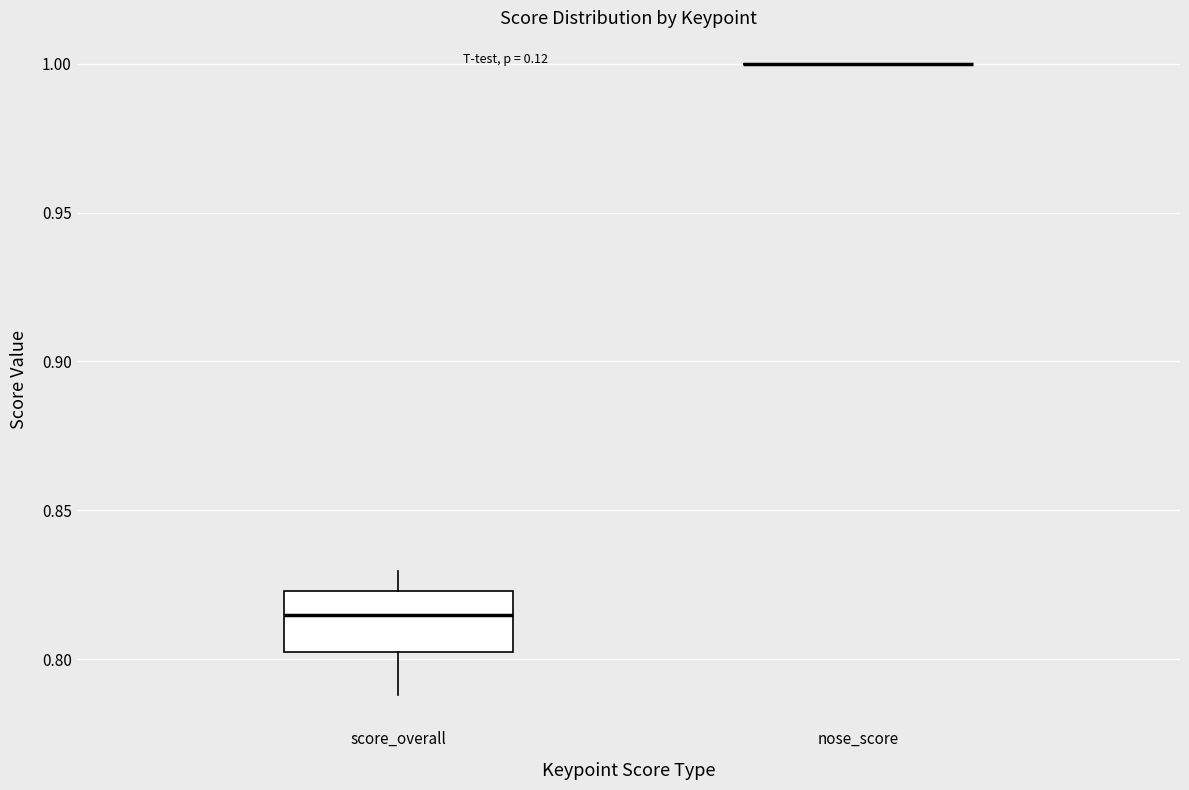

Where does the lower whisker of the box for score_overall end on the y-axis? The values are not printed on the chart, so give them approximately, as read against the axis.

0.790